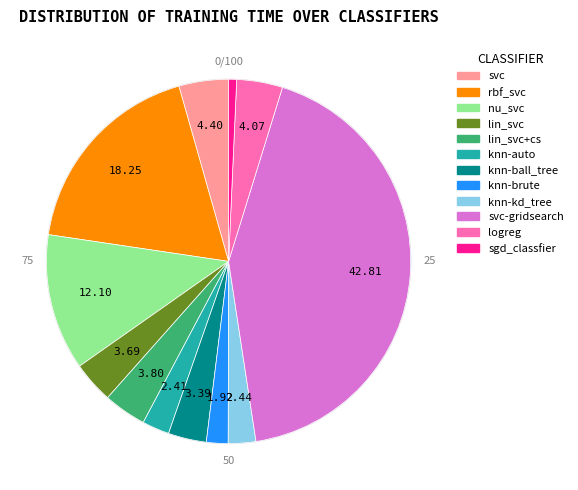

Is there a majority slice in this chart?

No